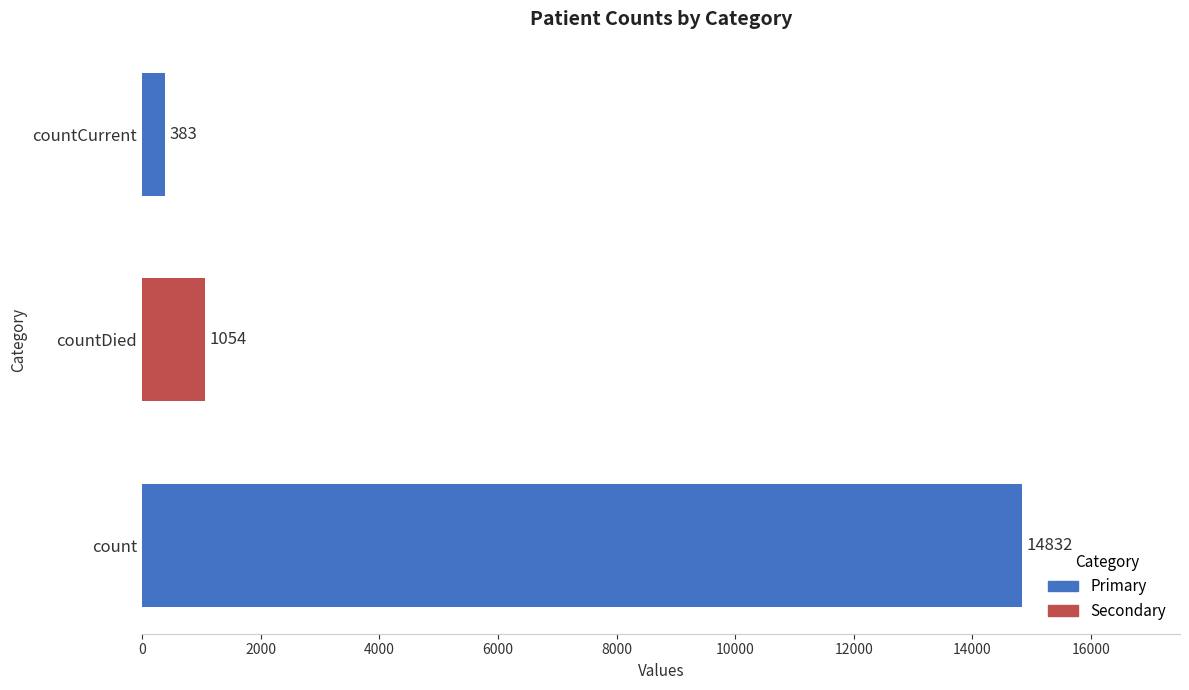

At which category does the chart reach its minimum across all series?

countCurrent